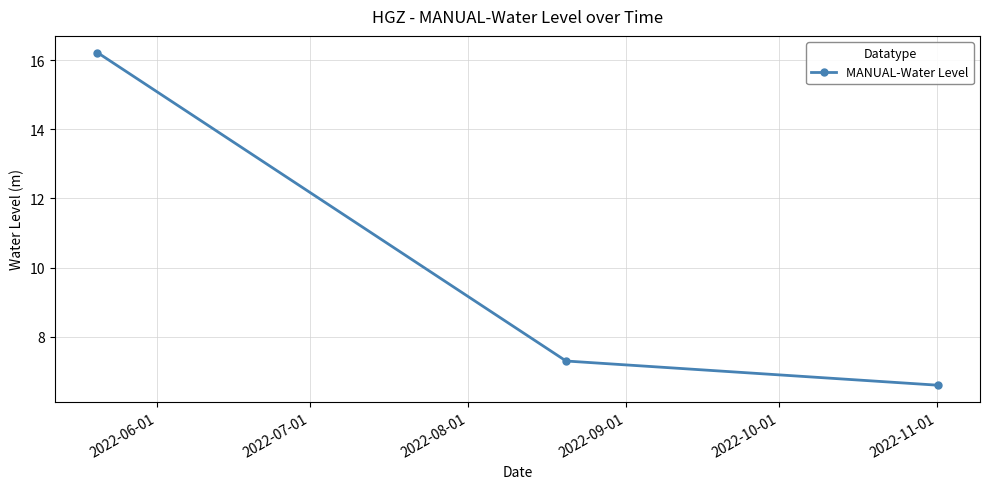

What is the difference between the second highest and minimum values?

0.7